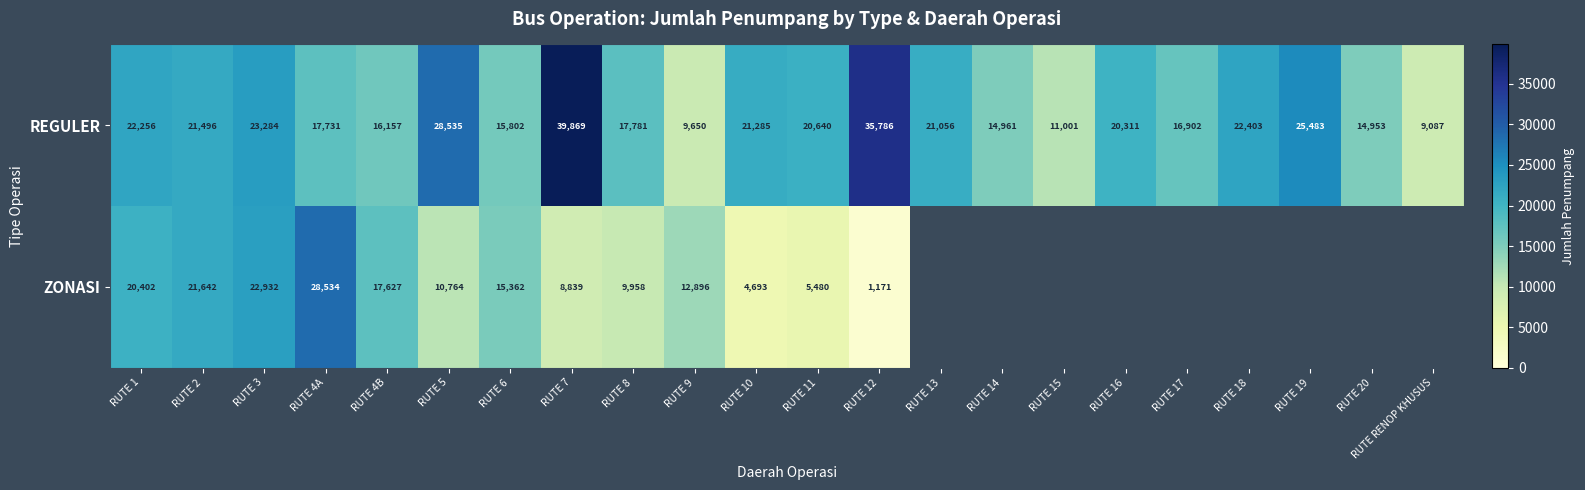

The value of REGULER at RUTE 2 is 21496. True or false?

True